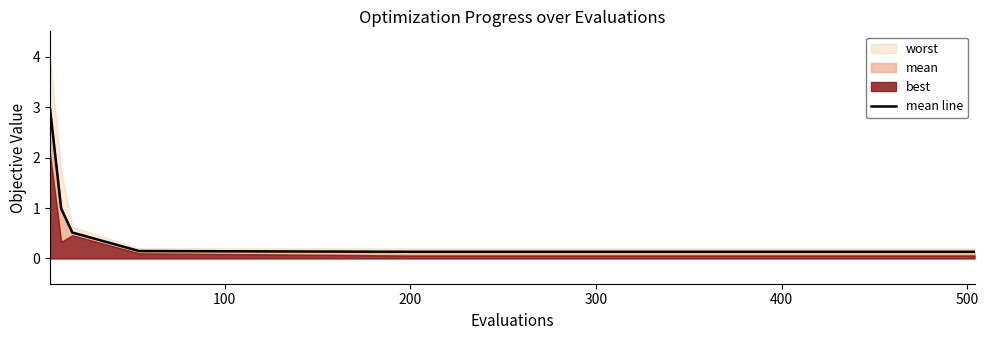

Reading right to left, transcribe all the data shown in this chart.

0.1	0.1	0.1	0.1	0.1	0.1	0.1	0.1	0.1	0.1	0.5	1.0	3.0